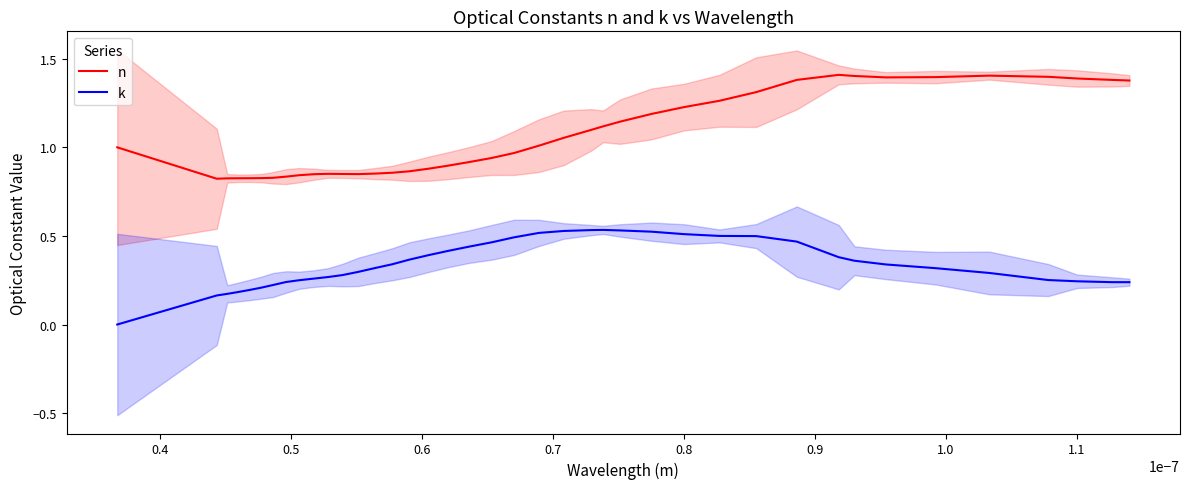

What is the average value of the k series?

0.3